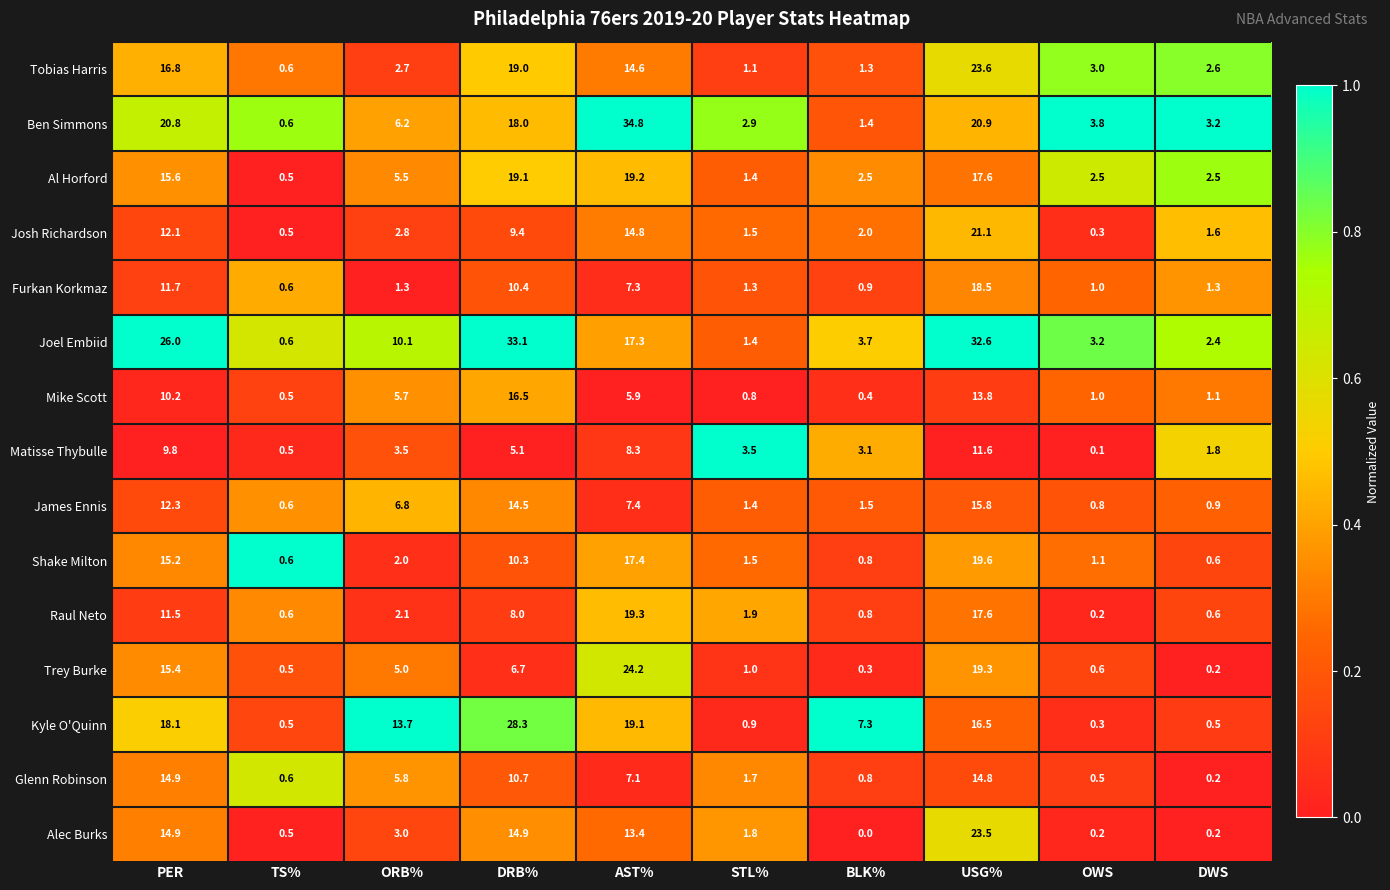

List the series in order of their peak value, lowest first.

Matisse Thybulle, Glenn Robinson, James Ennis, Mike Scott, Furkan Korkmaz, Al Horford, Raul Neto, Shake Milton, Josh Richardson, Alec Burks, Tobias Harris, Trey Burke, Kyle O'Quinn, Joel Embiid, Ben Simmons